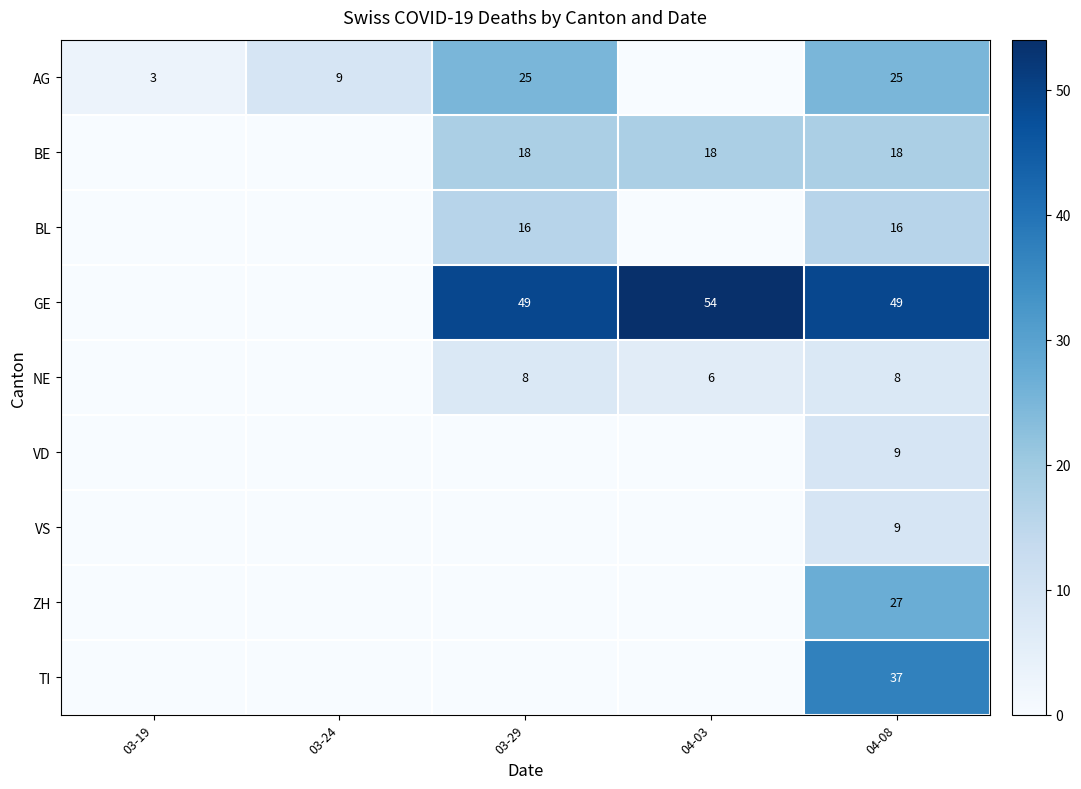

True or false: TI has a value of 61 at 04-08.

False